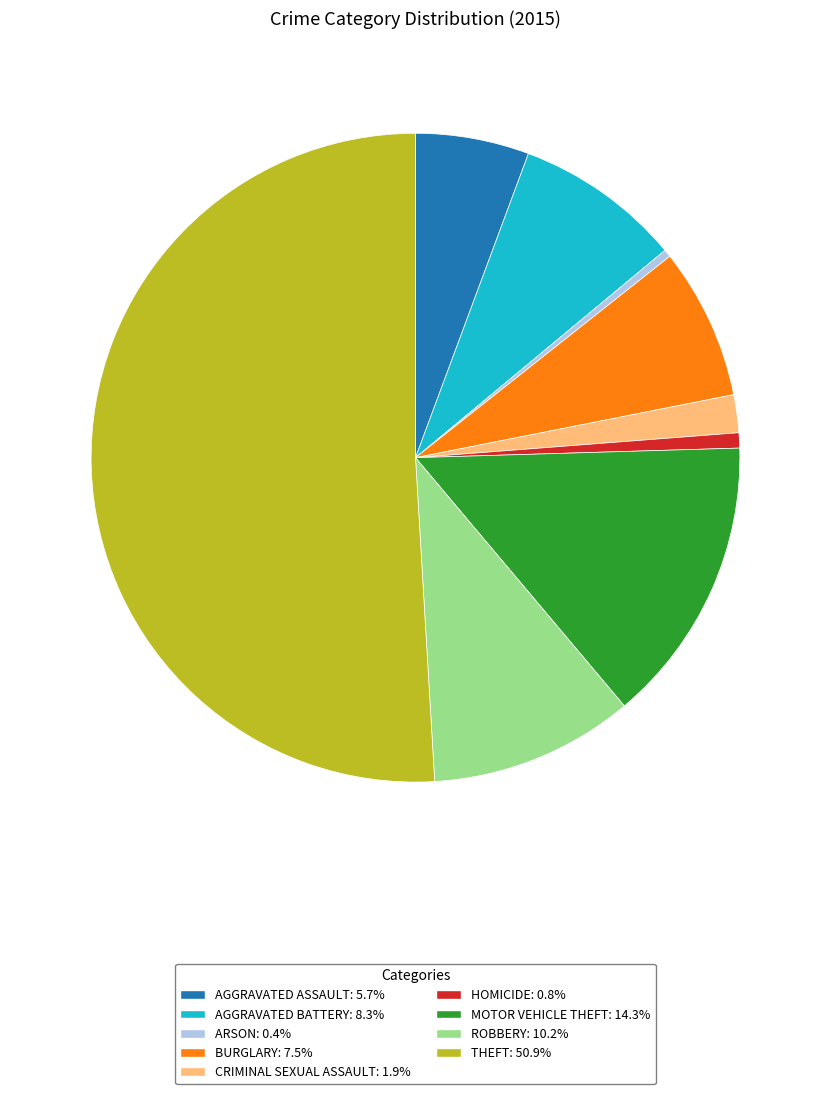

Is ARSON: 0.4% the majority of the pie?

No